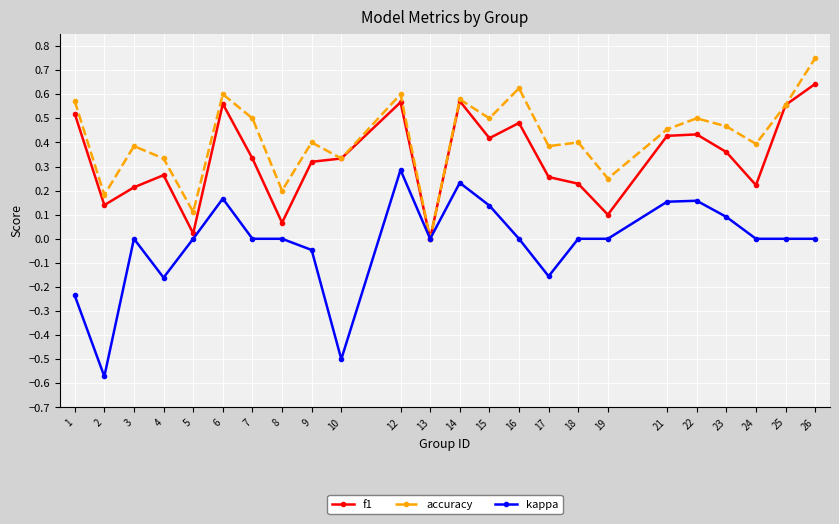

Which series changed the most between 5 and 19?

accuracy